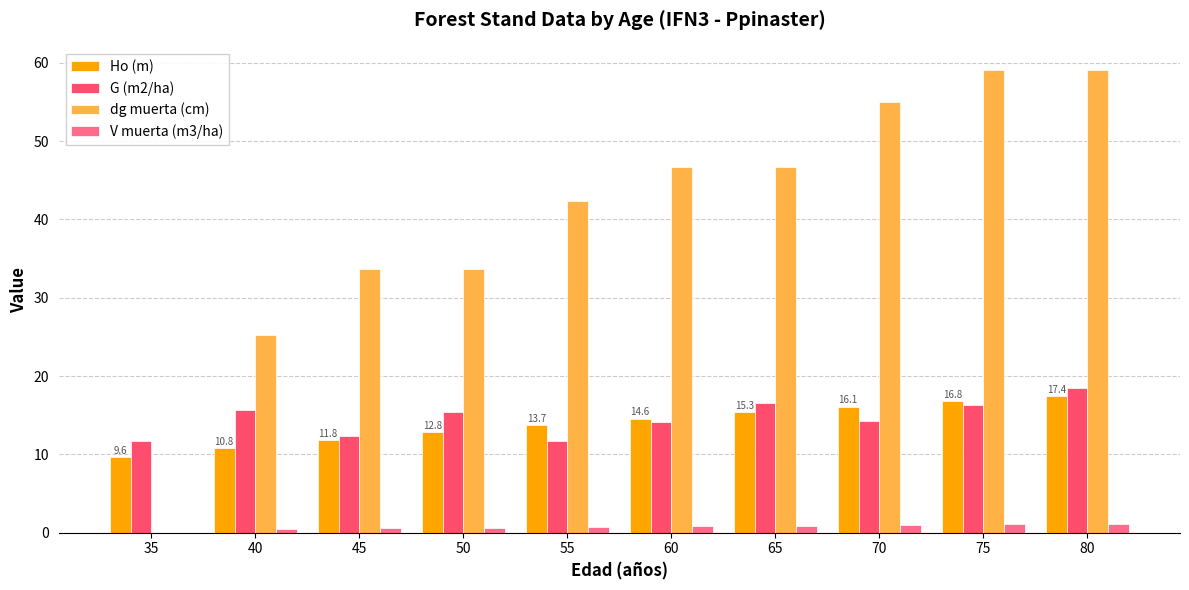

Which series has the largest total across all categories?

dg muerta (cm)